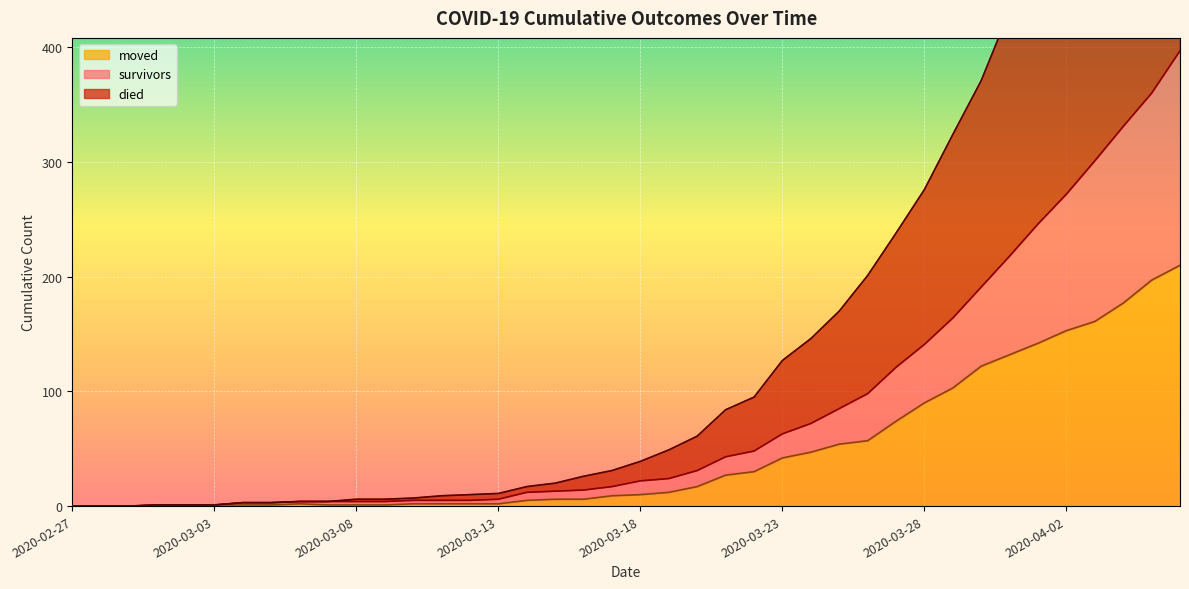

At which category does moved reach its first local peak?

2020-03-06